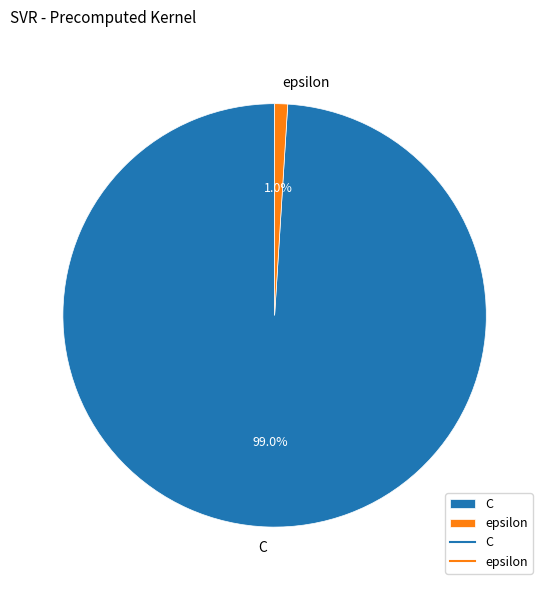

To the nearest percent, what is the average slice percentage?

50%